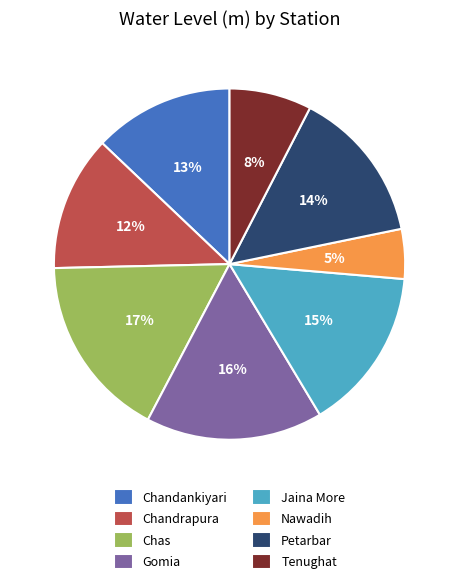

Does Chandankiyari represent more than half of the total?

No